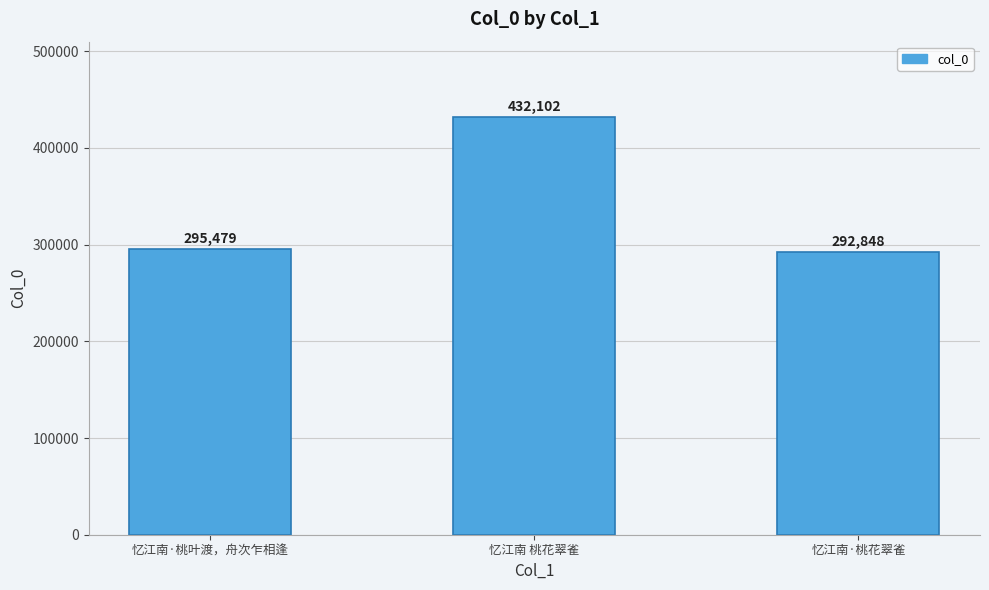

What is the difference between the maximum and minimum values?

139254